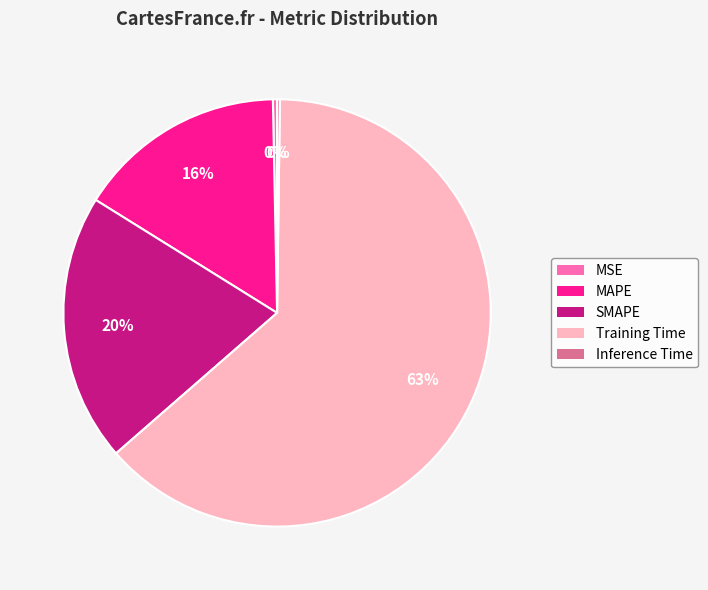

Is Training Time the majority of the pie?

Yes